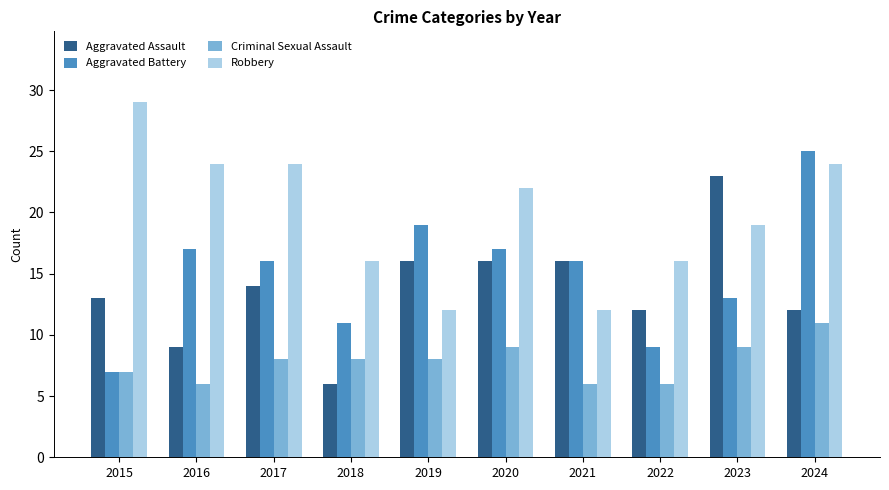

Reading right to left, transcribe all the data shown in this chart.

Aggravated Assault: 12	23	12	16	16	16	6	14	9	13
Aggravated Battery: 25	13	9	16	17	19	11	16	17	7
Criminal Sexual Assault: 11	9	6	6	9	8	8	8	6	7
Robbery: 24	19	16	12	22	12	16	24	24	29